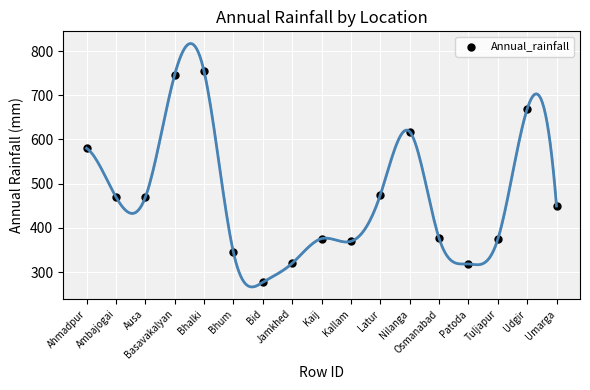

What is the range of X values (max minus min)?

16.0